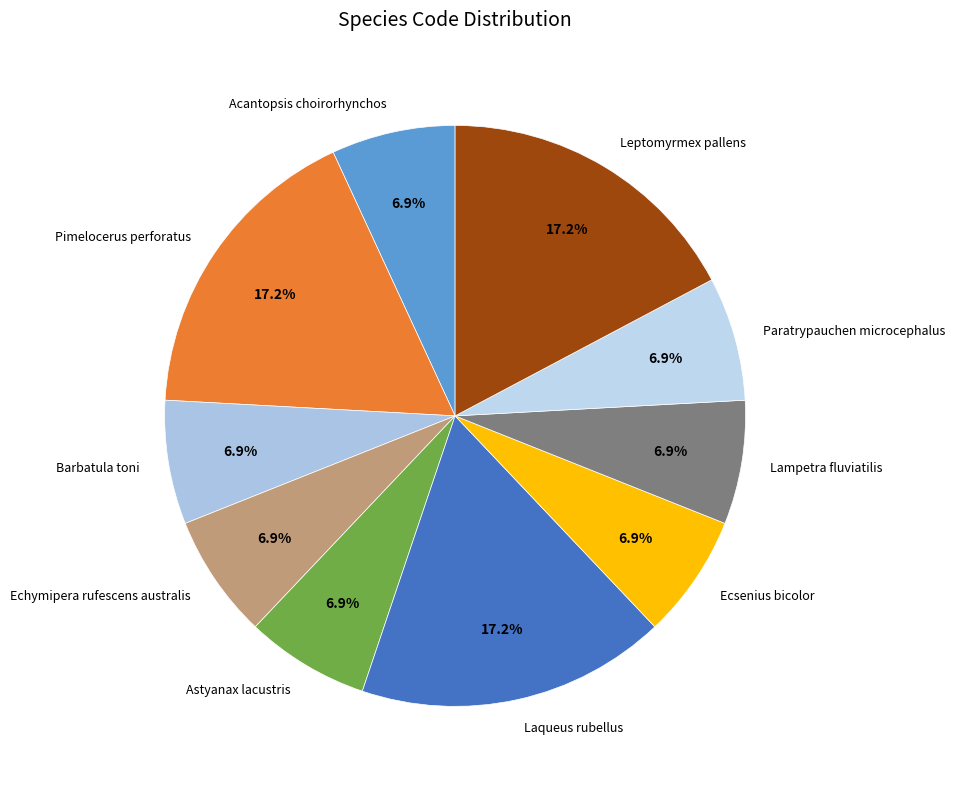

Is Acantopsis choirorhynchos the majority of the pie?

No